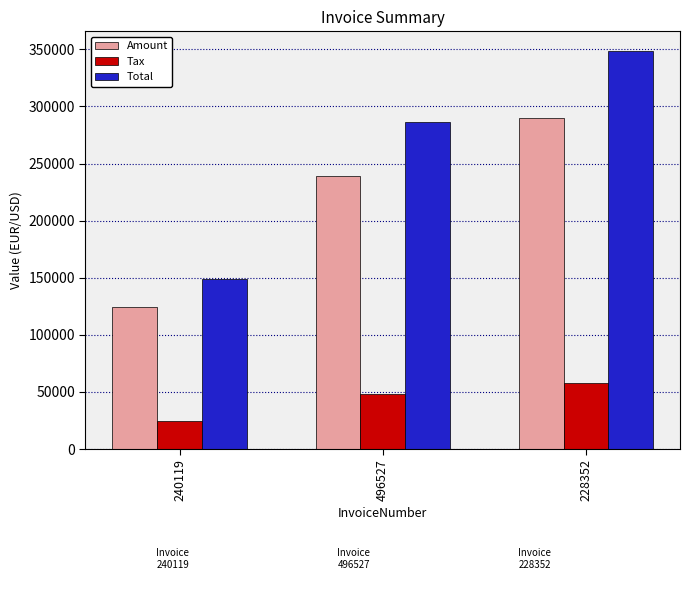

The value of Total at 240119 is 53171.4. True or false?

False